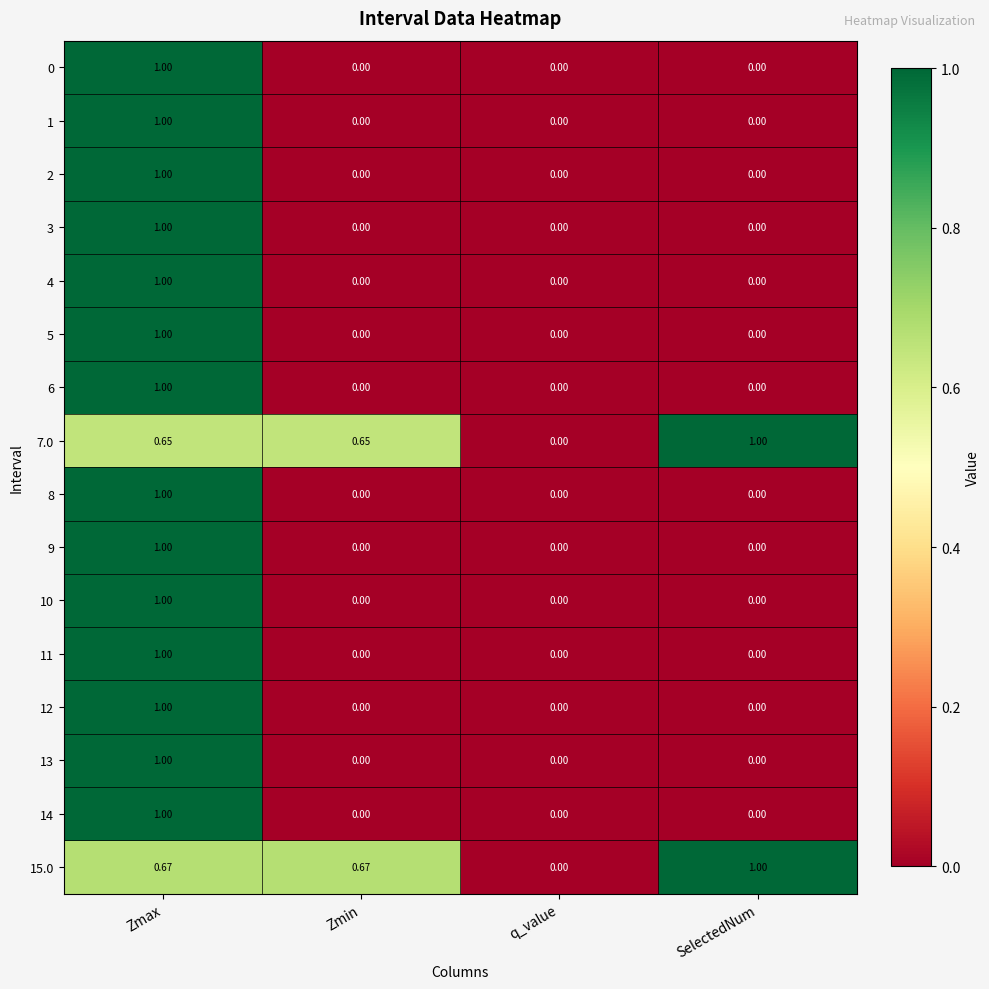

At which label does 13 reach its peak?

Zmax